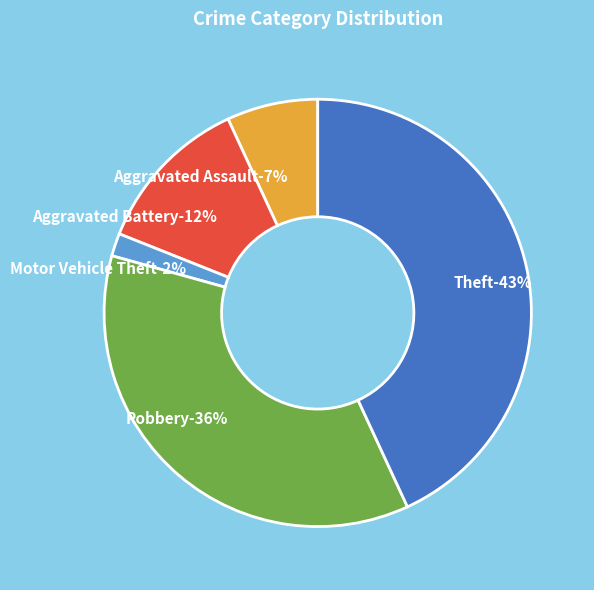

What is the smallest slice in the pie chart?

Motor Vehicle Theft